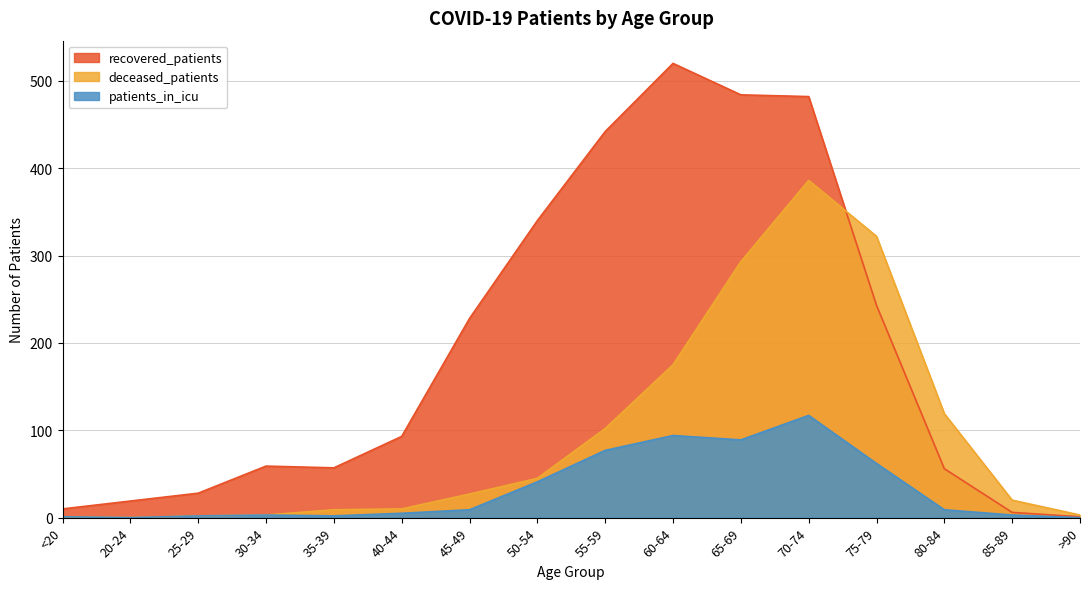

What are all the series names shown in the legend?

recovered_patients, deceased_patients, patients_in_icu